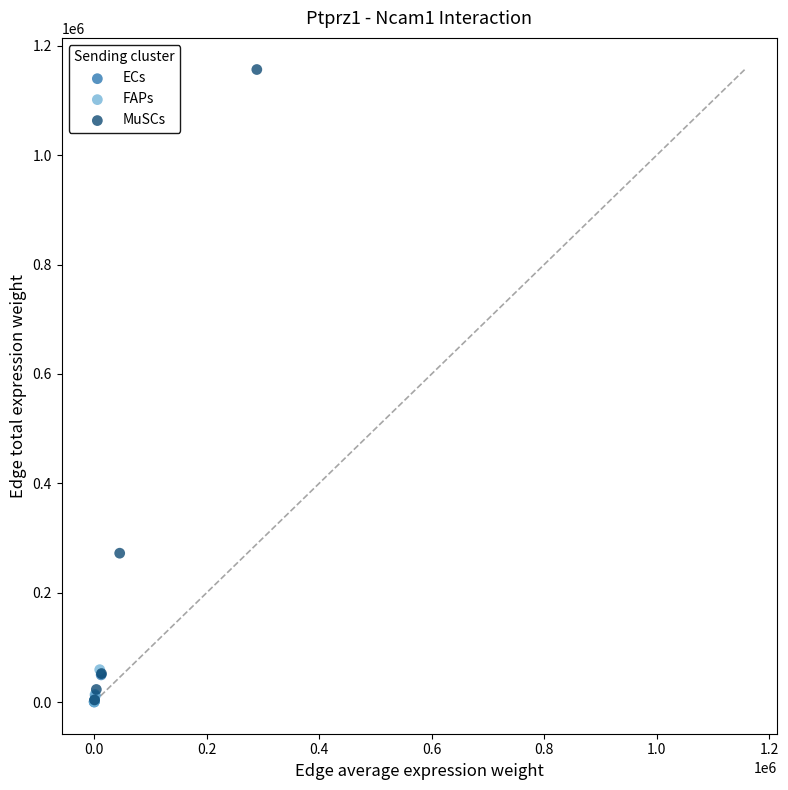

Which series has the widest spread of Y values?

MuSCs